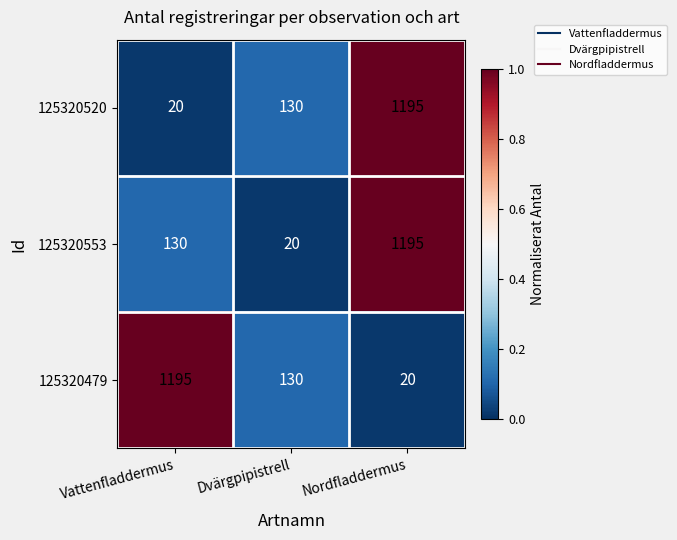

What is the difference between the maximum and minimum values in the 125320520 series?

1175